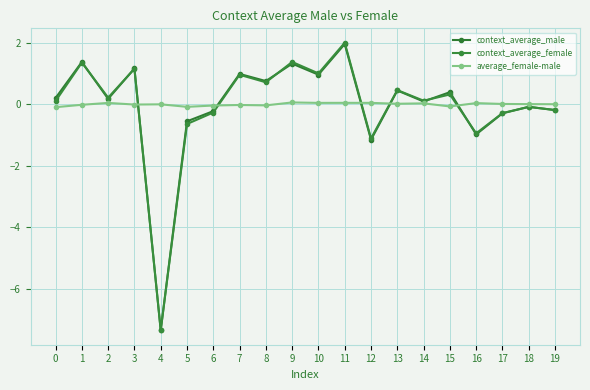

The value of average_female-male at 2 is 0.1. True or false?

False